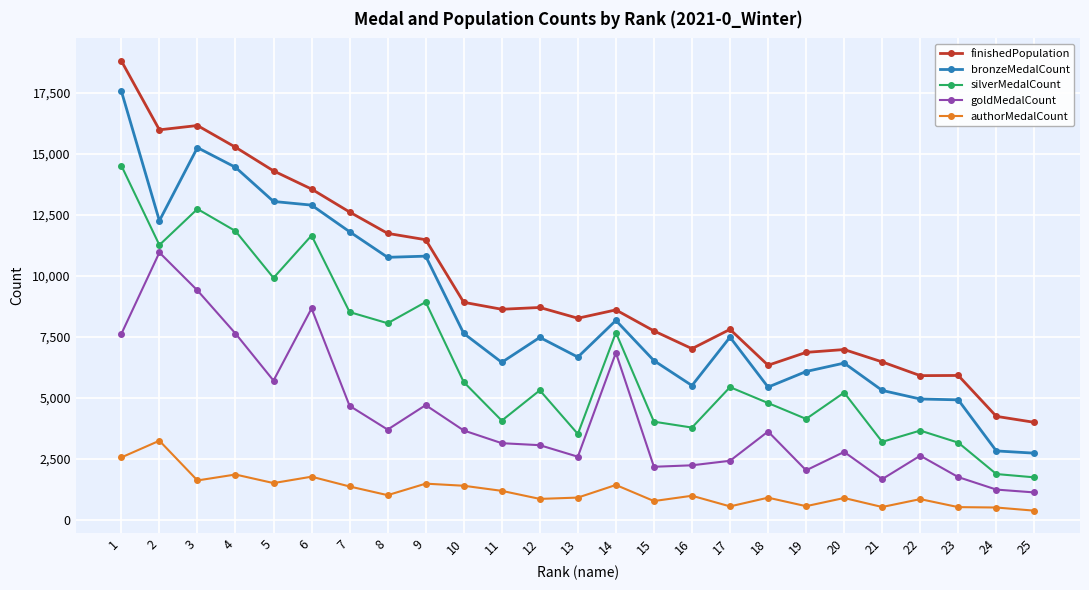

True or false: goldMedalCount and finishedPopulation intersect in this chart.

False